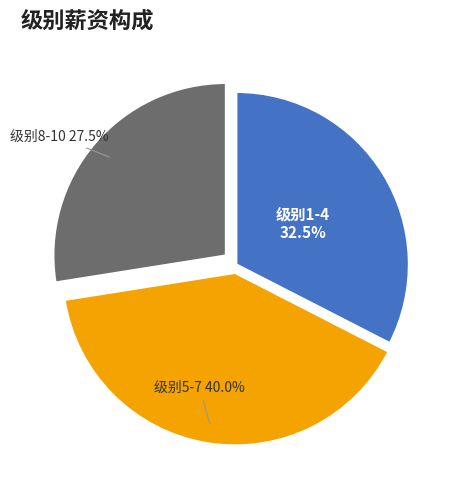

Is there any slice that represents more than half of the pie?

No